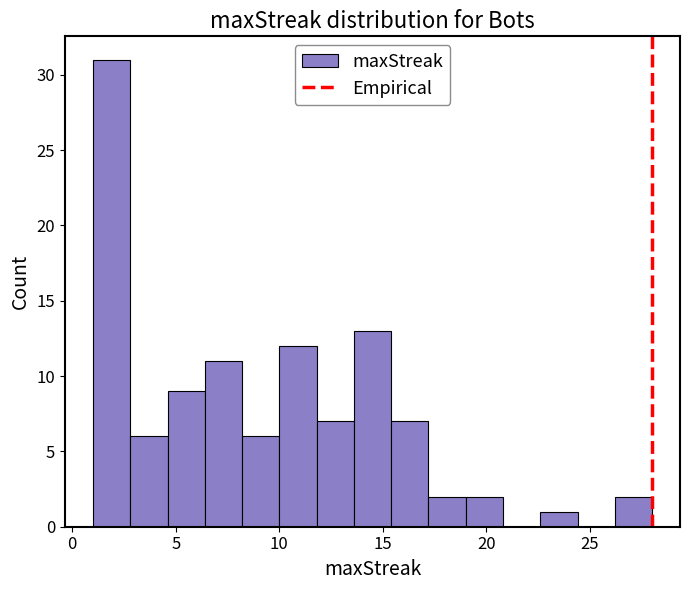

Read against the x-axis, roughly where is the centre of the tallest bar?

2.0